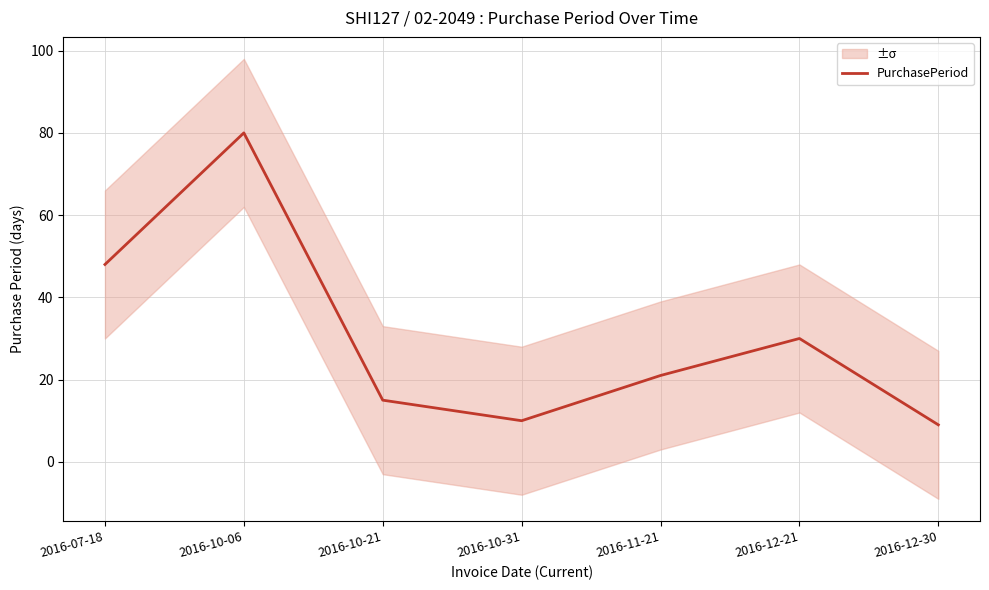

What is the difference between the maximum and minimum values?

71